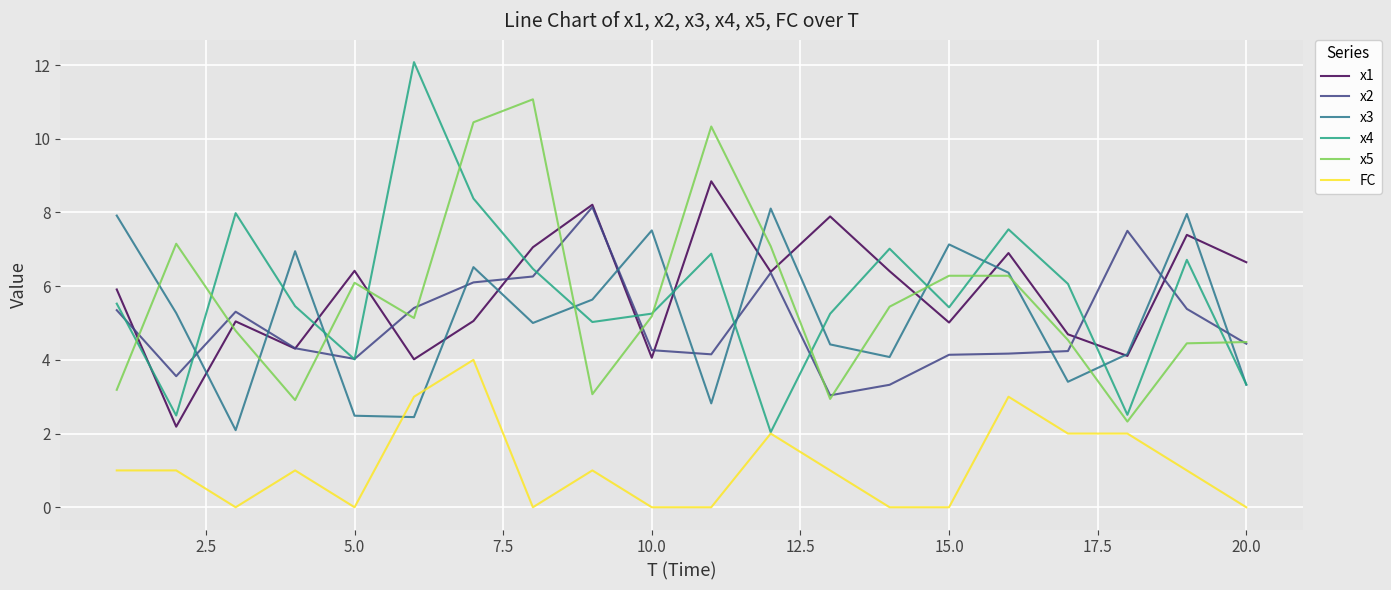

How many values in the x5 series exceed 5?

11